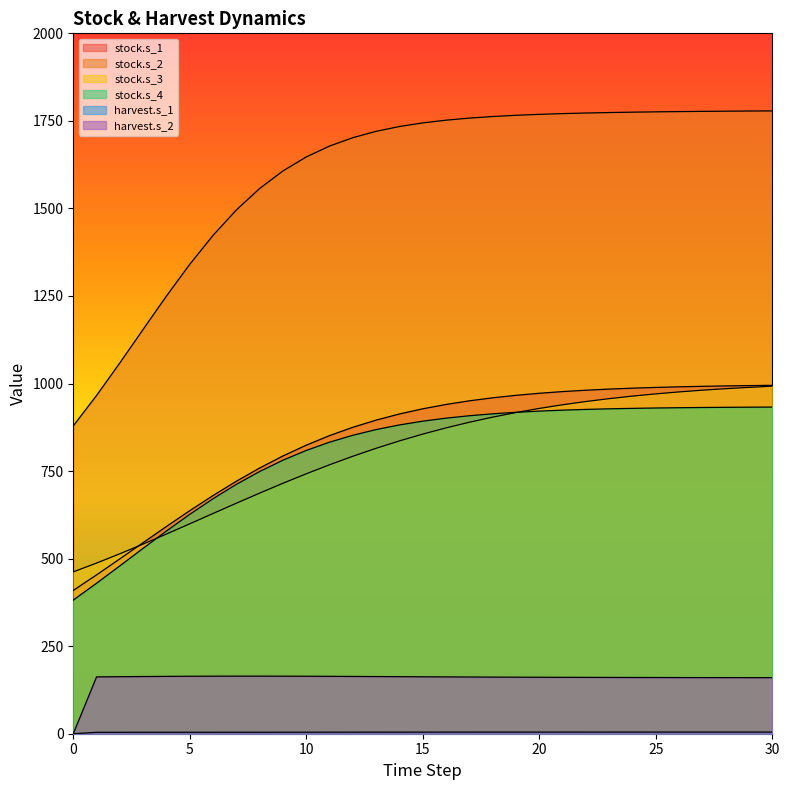

Where does the stock.s_1 series first go above 927?

15